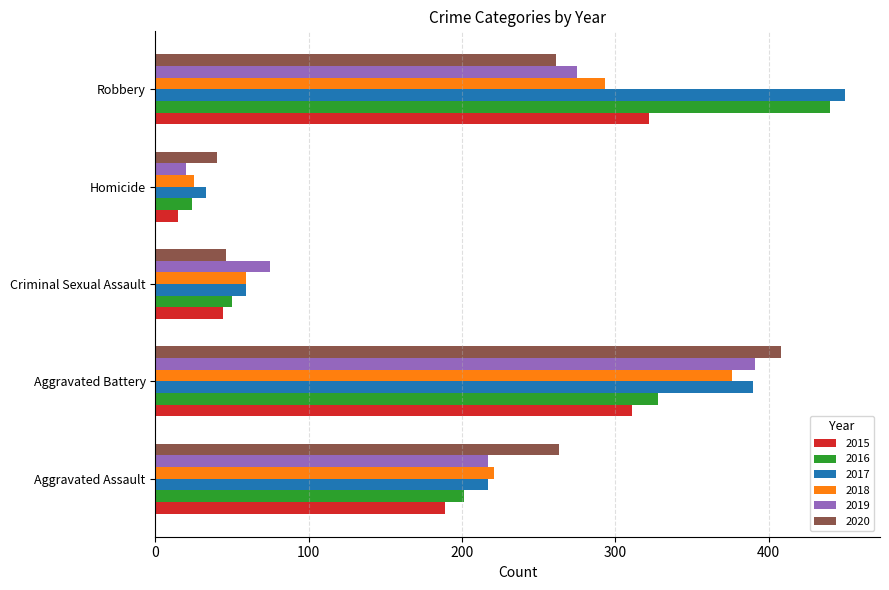

What is the difference between the 2015 values at Criminal Sexual Assault and Robbery?

278